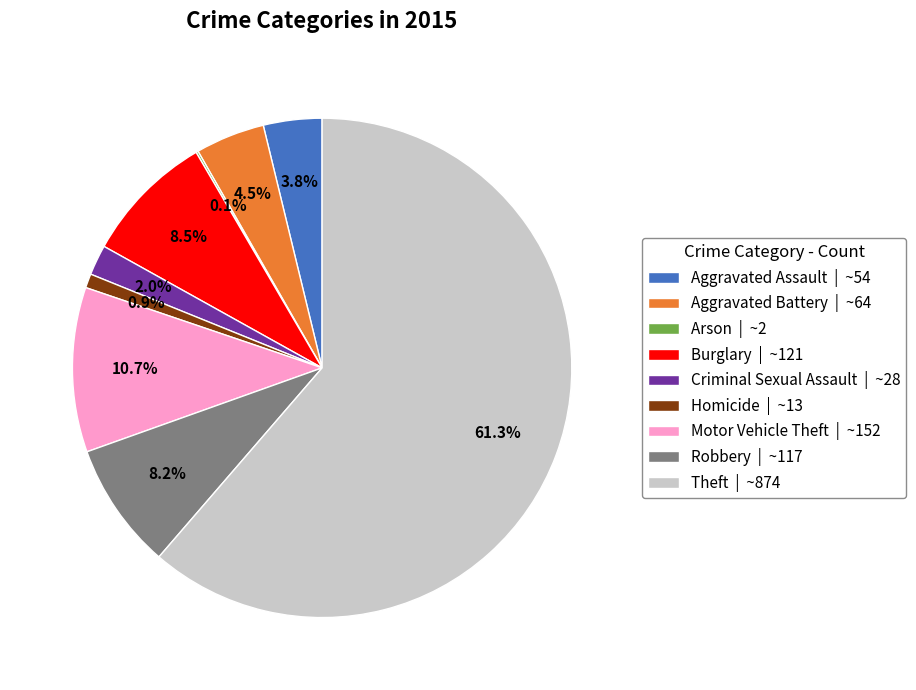

Which slice is the largest?

Theft